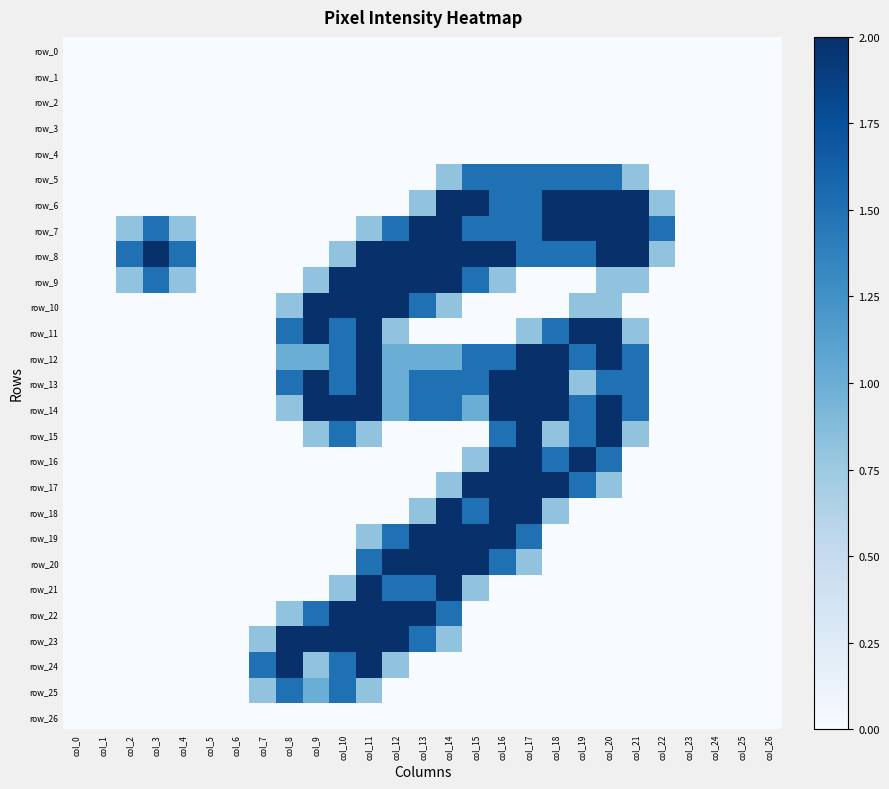

True or false: row_26 has a value of 0.0 at col_13.

True